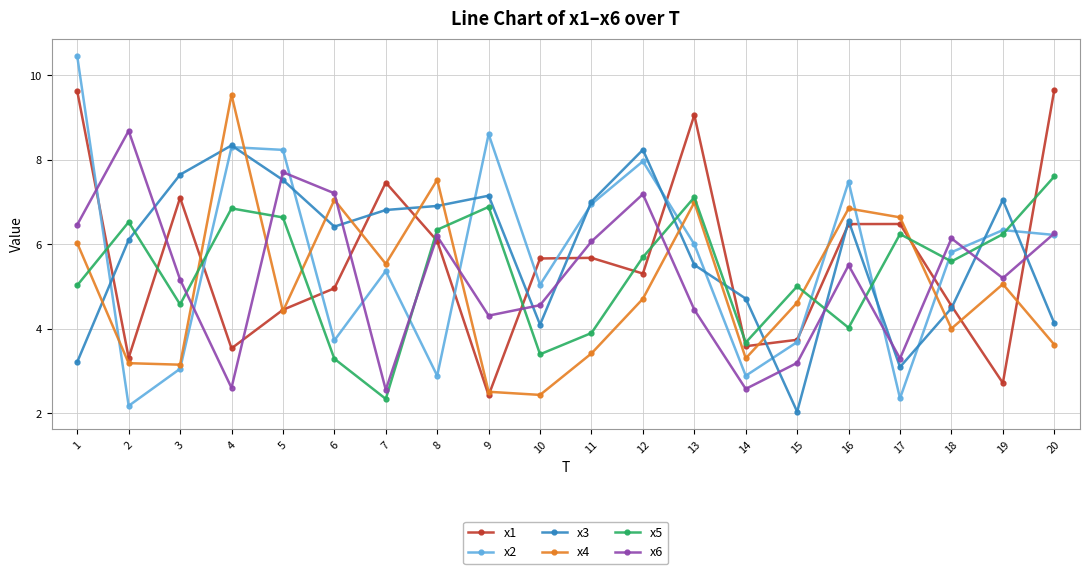

The value of x3 at 12 is 4.0. True or false?

False